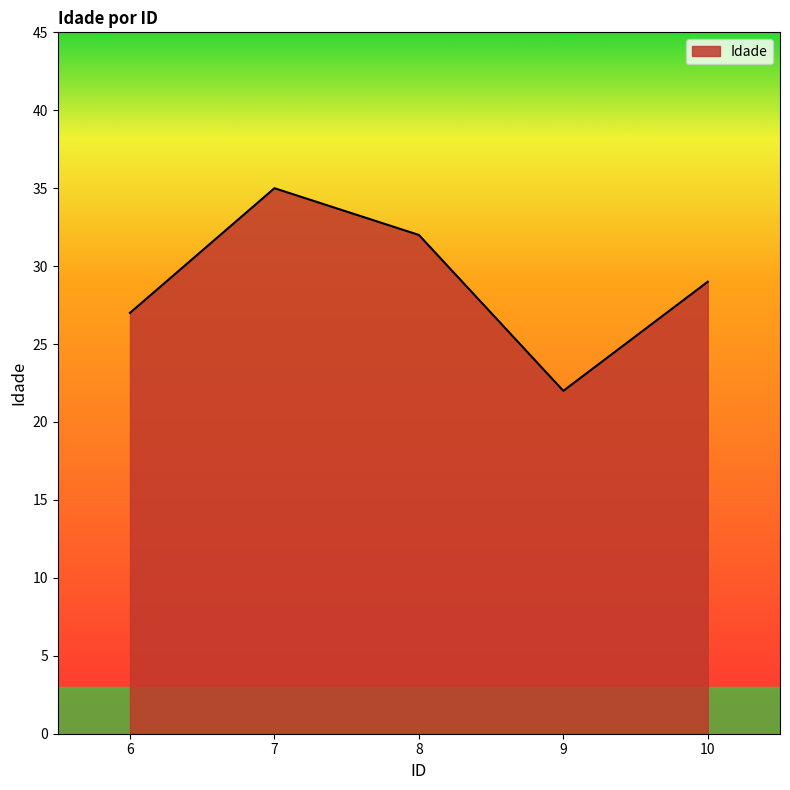

Reading left to right, list all the values displayed in this chart.

27	35	32	22	29